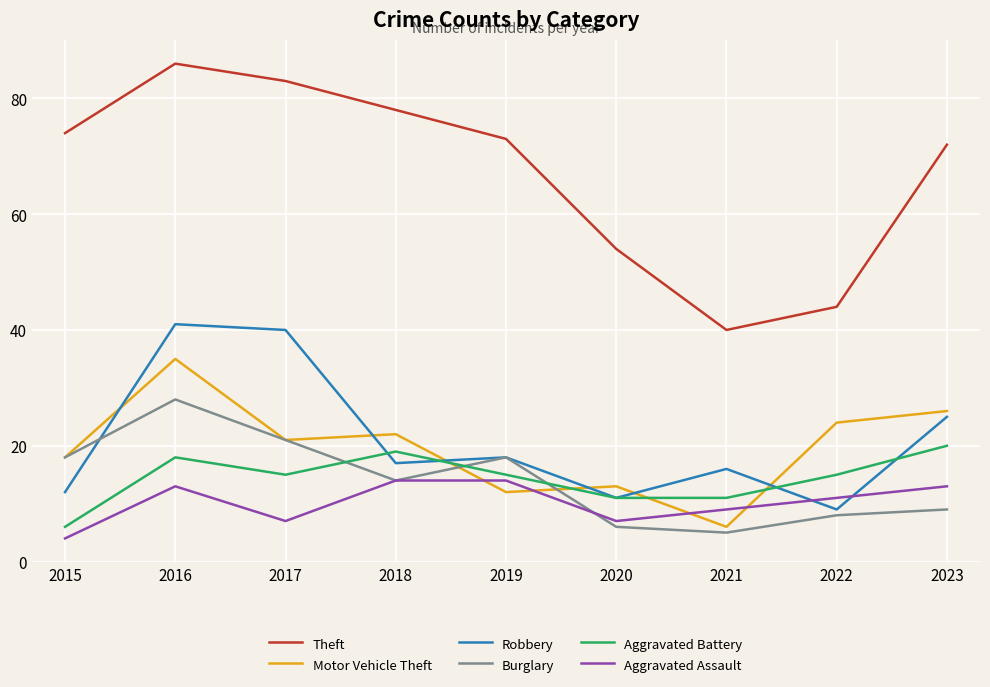

How many lines are shown in the chart?

6